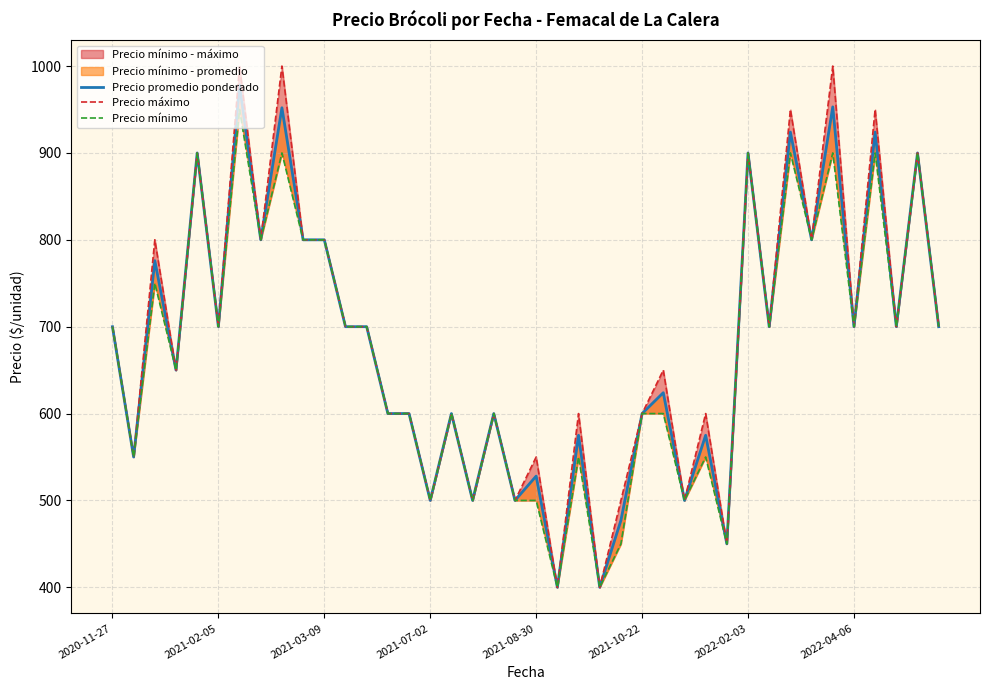

Rank the series by their average value, from lowest to highest.

Precio mínimo, Precio promedio ponderado, Precio máximo